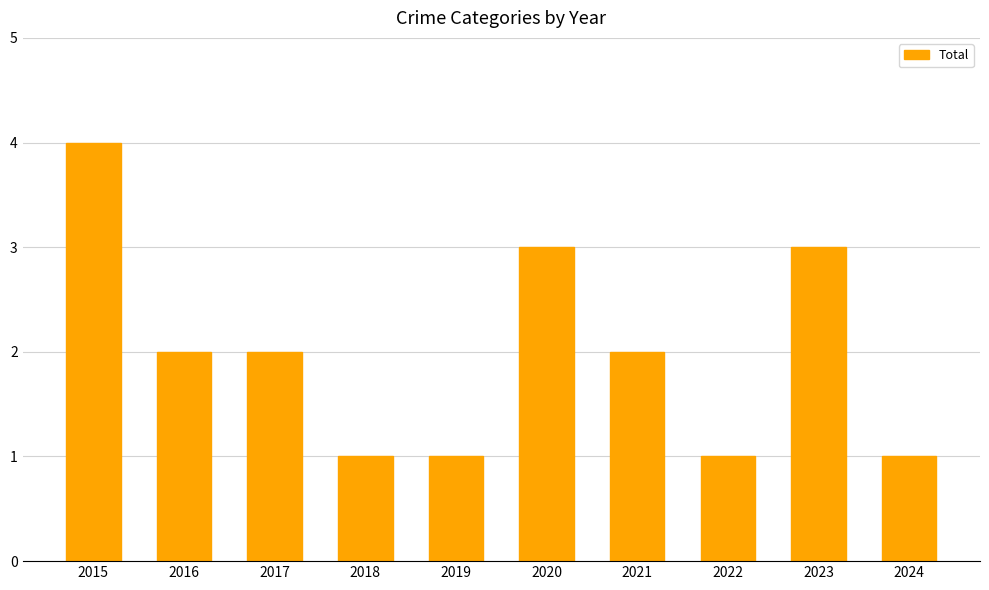

Reading left to right, extract all data points from this chart.

2015=4	2016=2	2017=2	2018=1	2019=1	2020=3	2021=2	2022=1	2023=3	2024=1